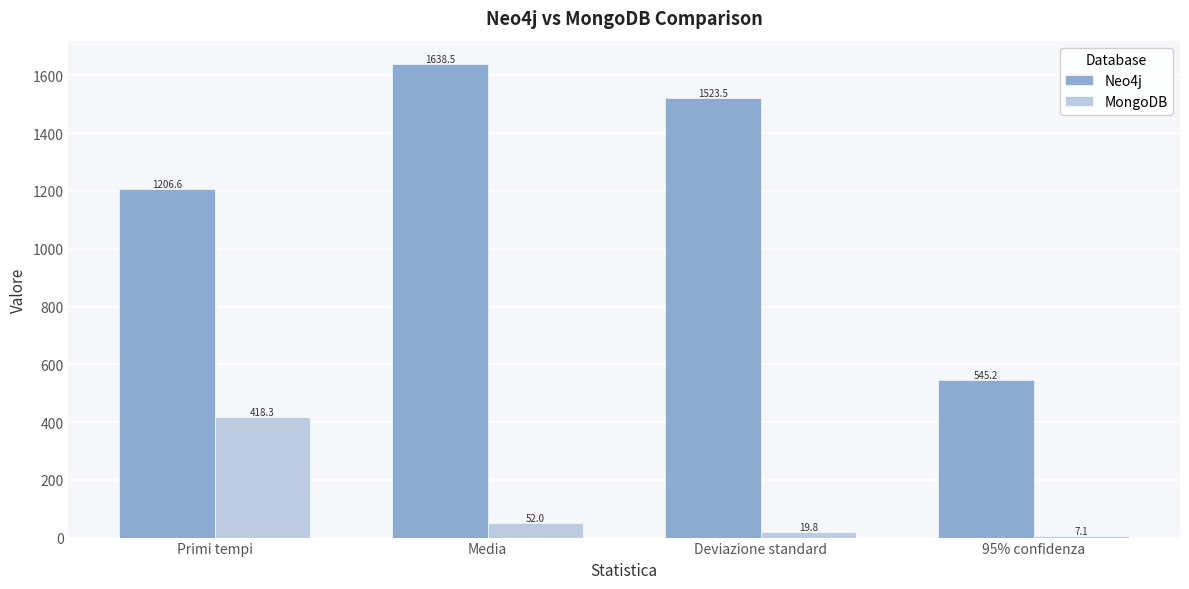

At Deviazione standard, list the series in order from largest to smallest.

Neo4j, MongoDB